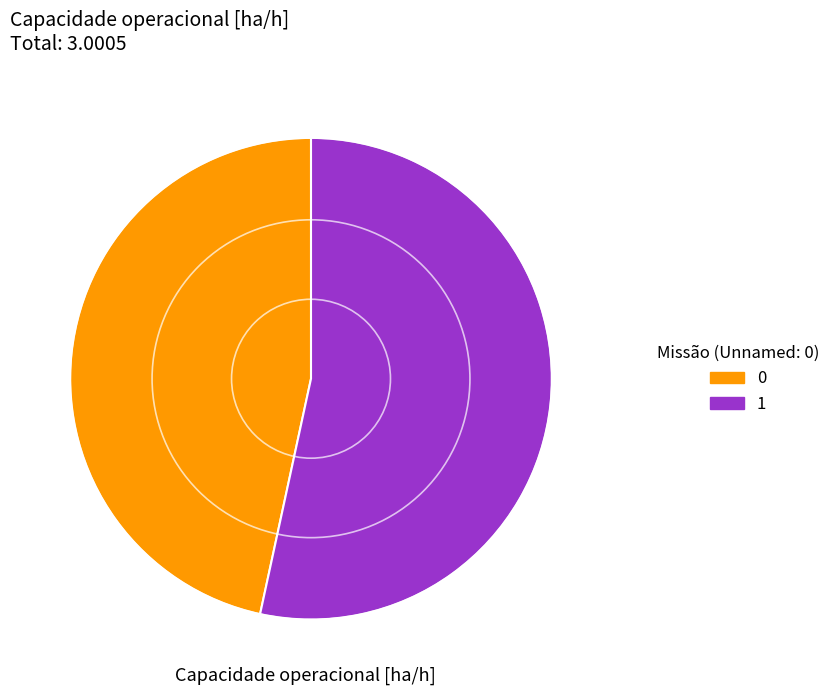

Rank the categories by value from highest to lowest.

1, 0